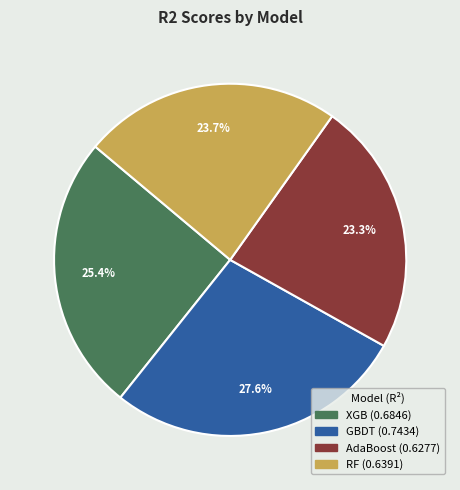

Does GBDT account for over 50% of the chart?

No